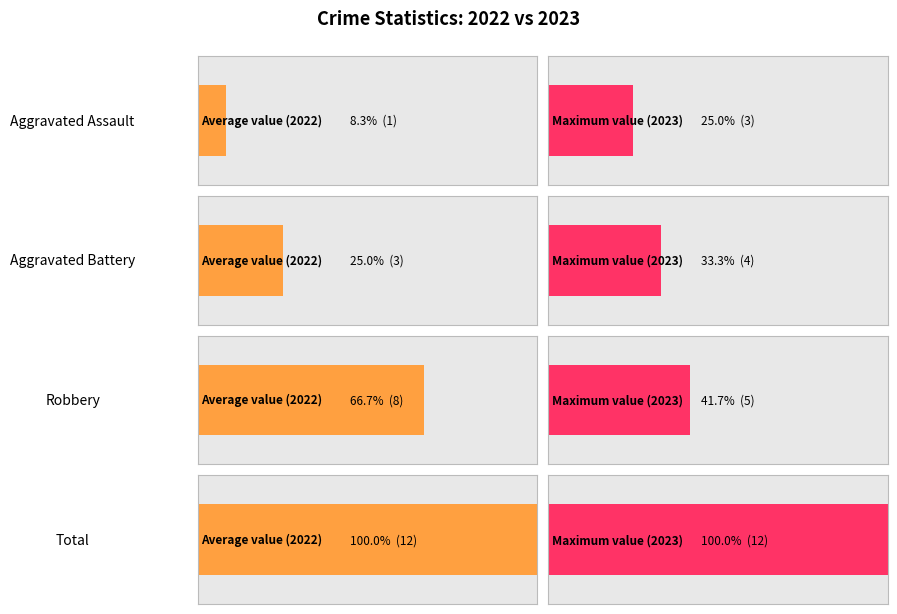

What is the value of the Robbery bar at the 9th from the left?

5